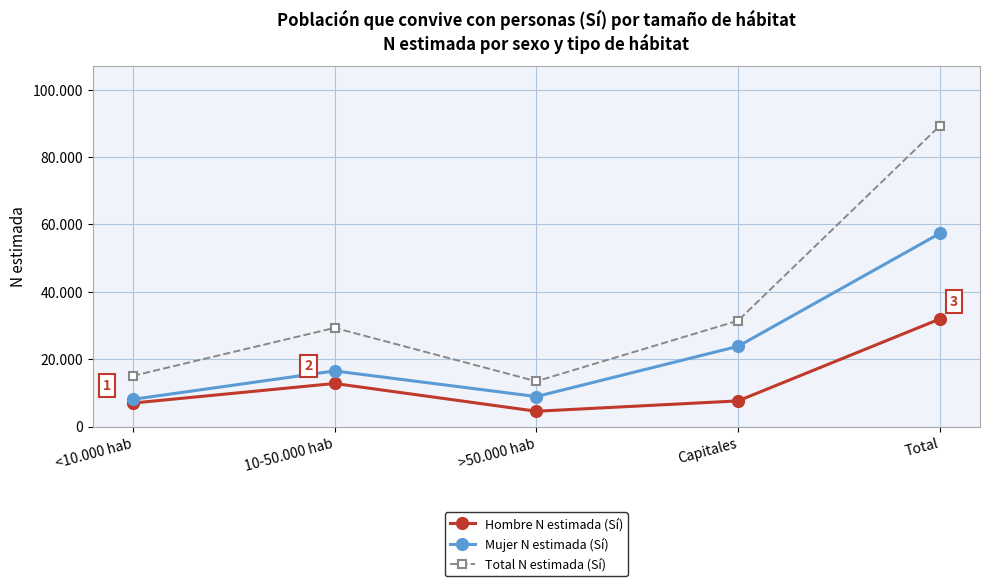

What are all the series names shown in the legend?

Hombre N estimada (Sí), Mujer N estimada (Sí), Total N estimada (Sí)